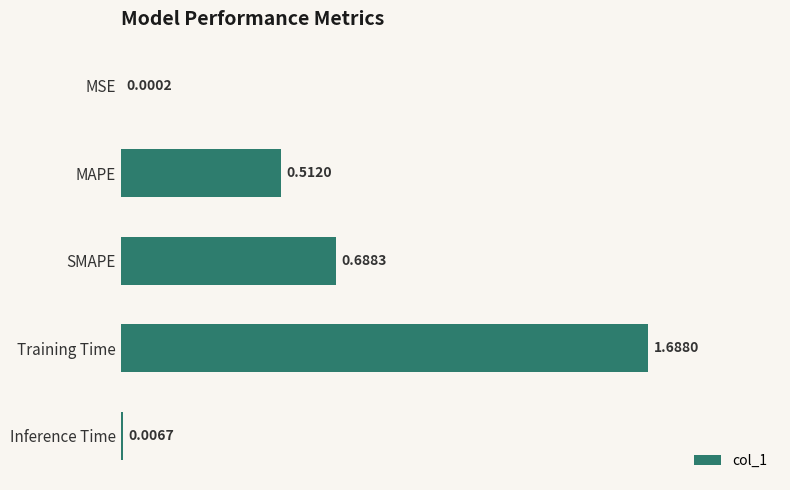

Which category has the highest value across all series?

Training Time